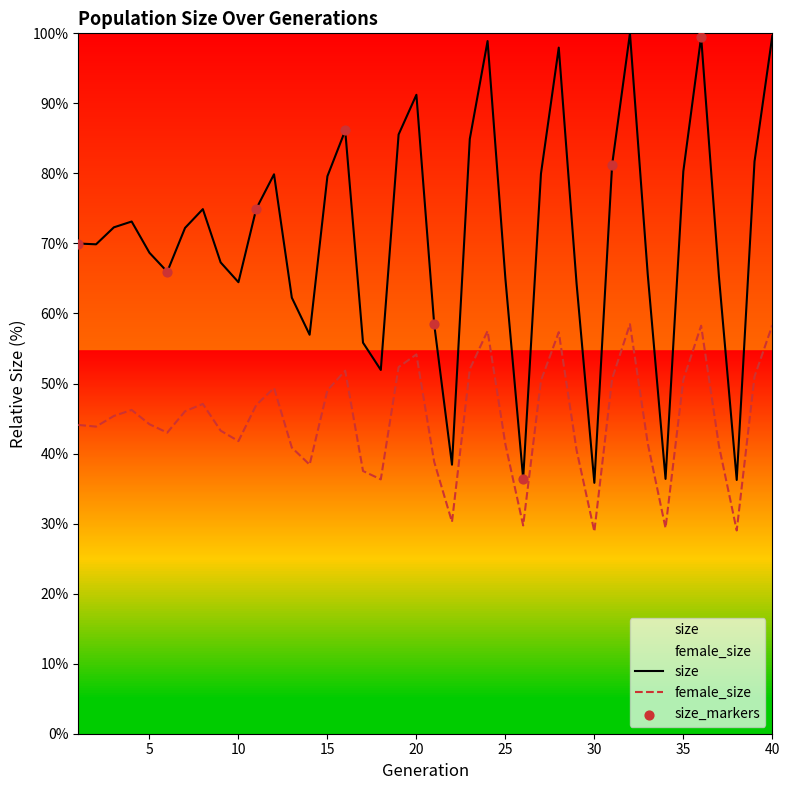

Which series has the largest Y range (max minus min)?

size